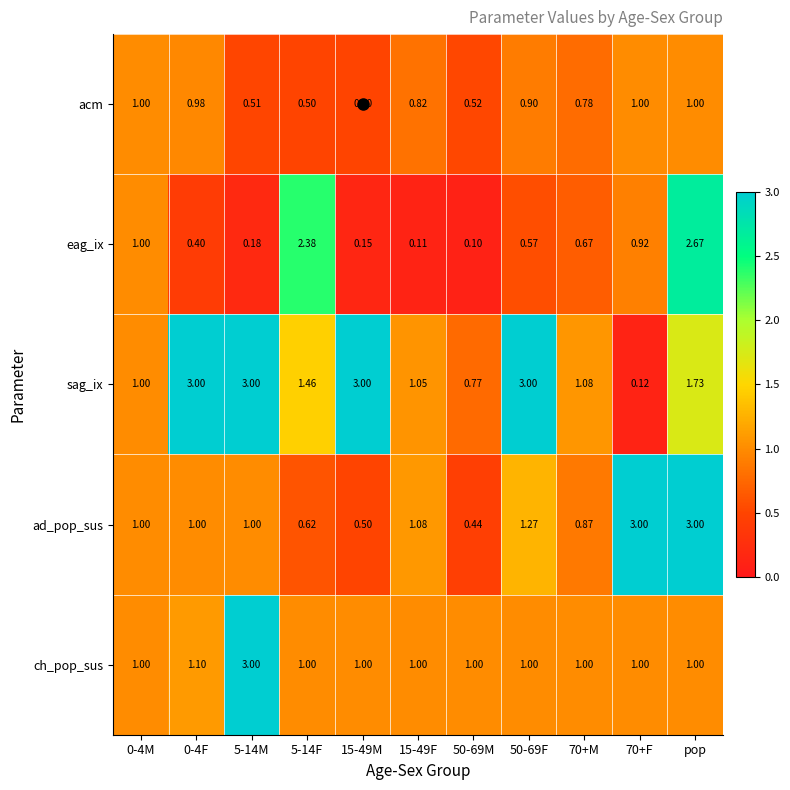

At which category is the sum across all series the highest?

pop